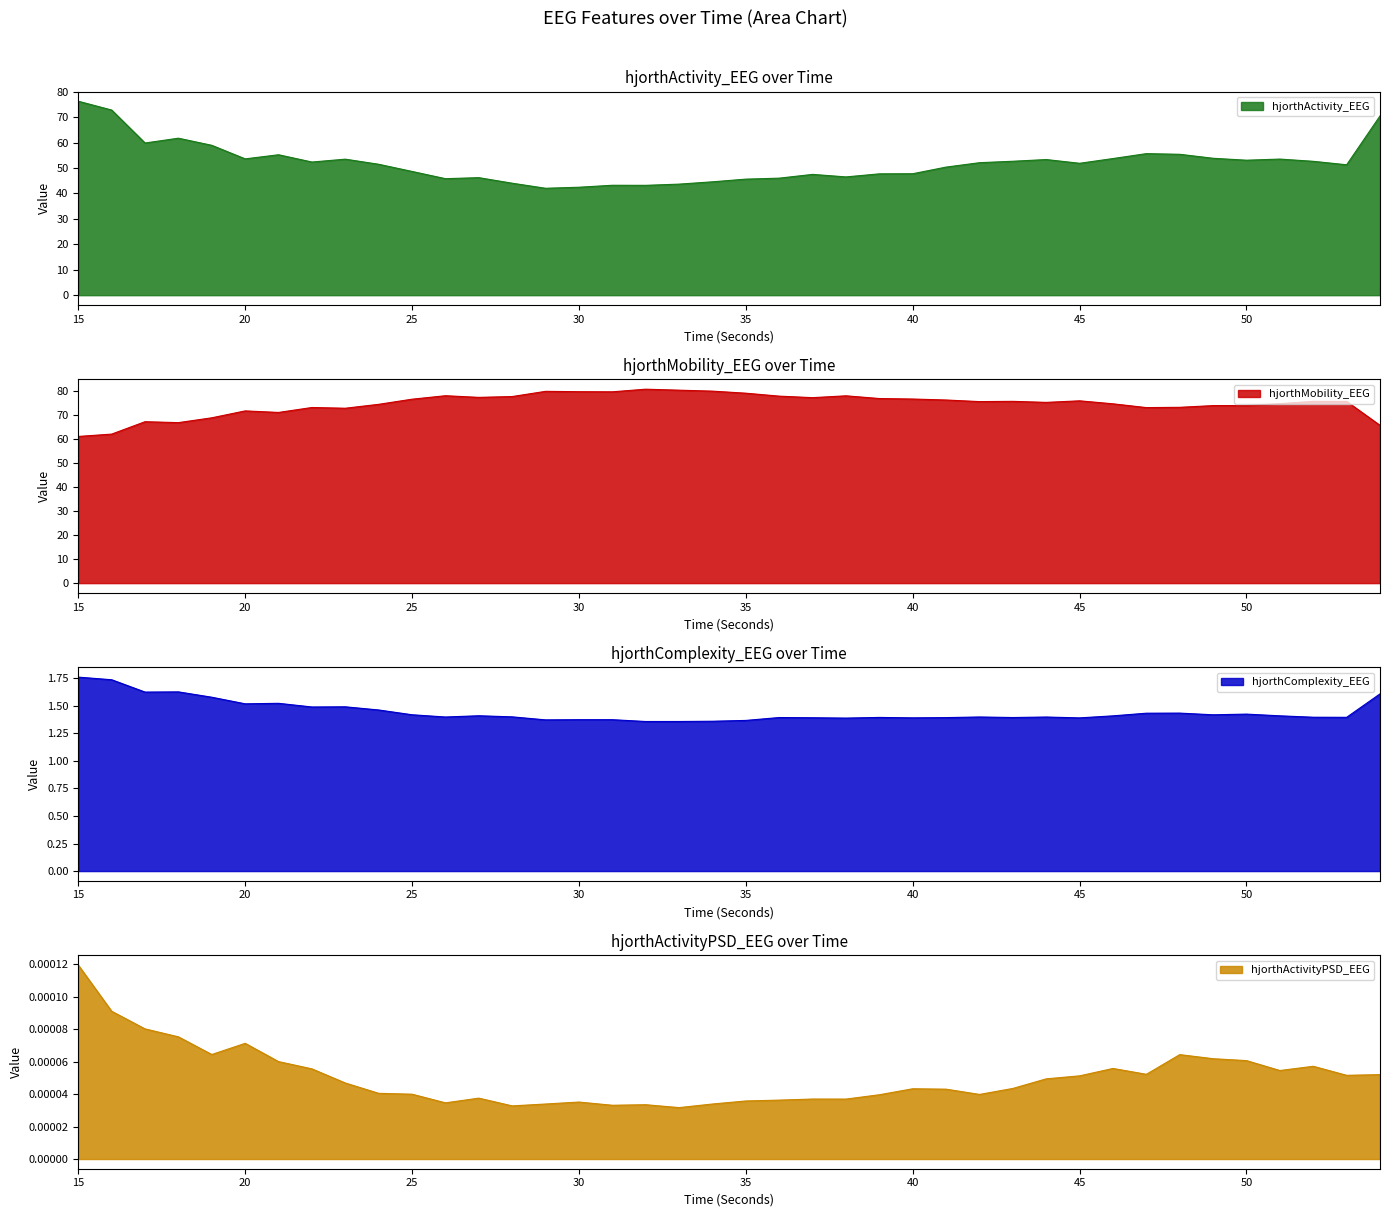

What is the average value of the hjorthMobility_EEG series?

74.5